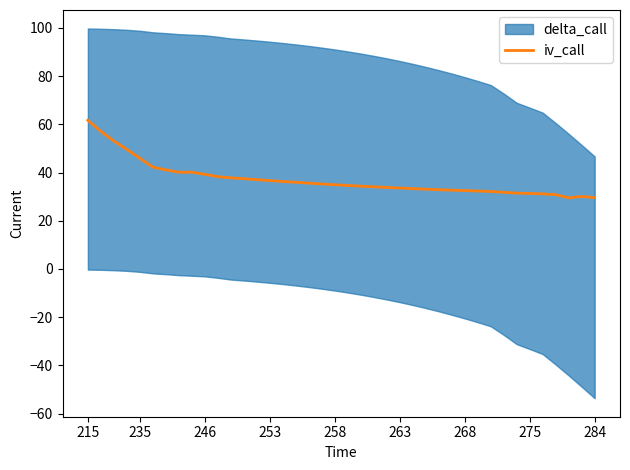

What is the highest value of the iv_call series?

61.7